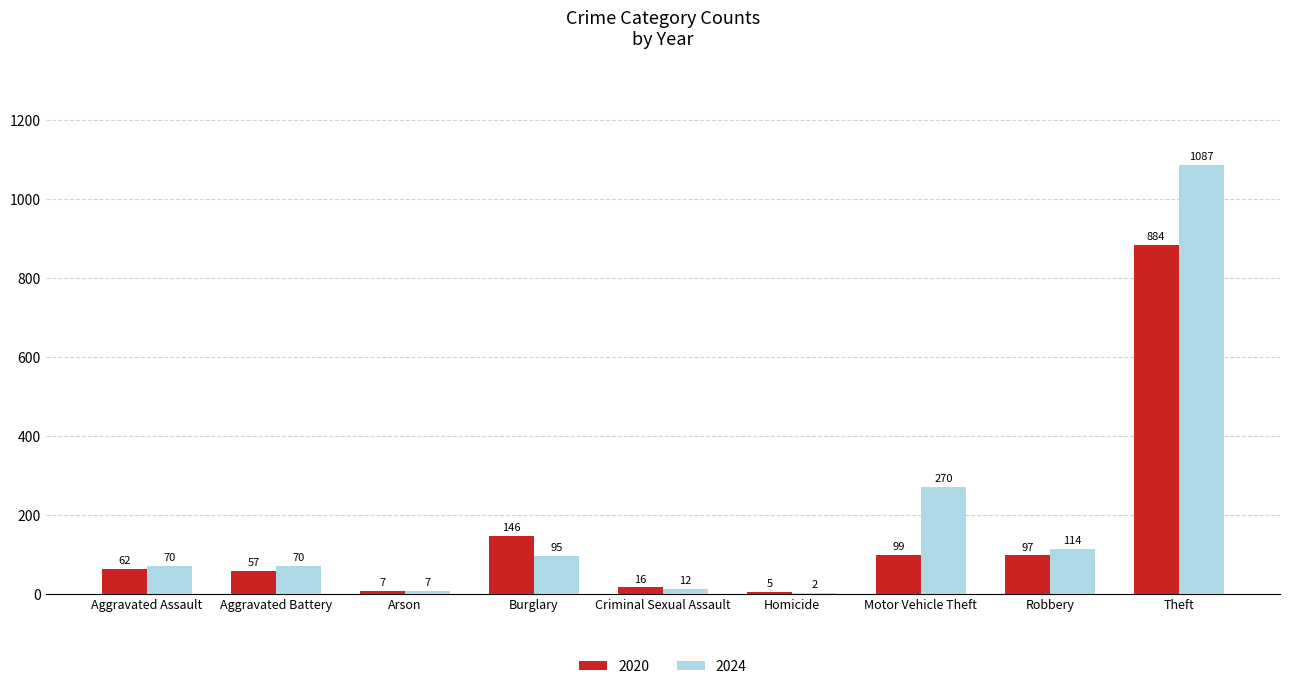

At which label is 2024 closest to 544?

Motor Vehicle Theft